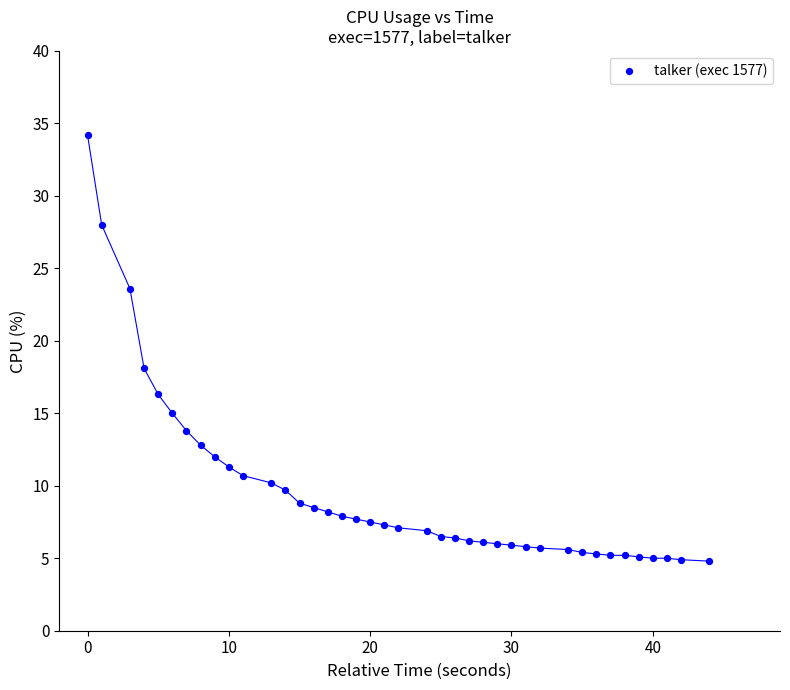

What Y value in the scatter plot is closest to 19?

18.1